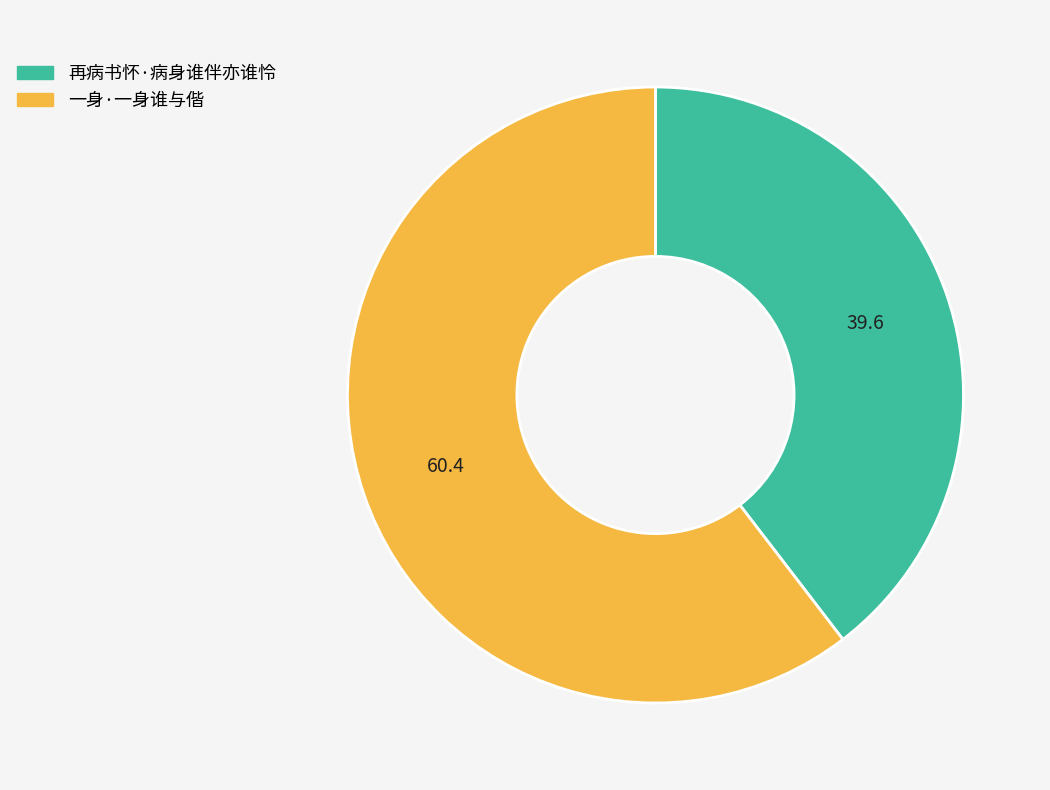

What is the ratio of the value at 一身·一身谁与偕 to the value at 再病书怀·病身谁伴亦谁怜?

1.5